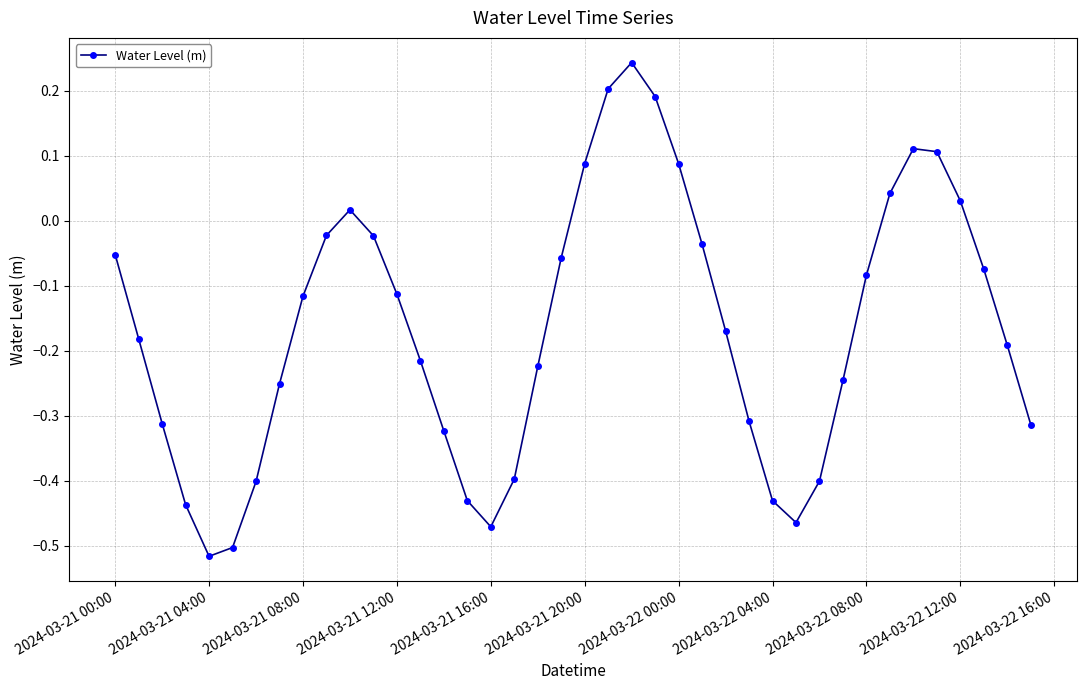

What is the difference between the maximum and minimum values?

0.8